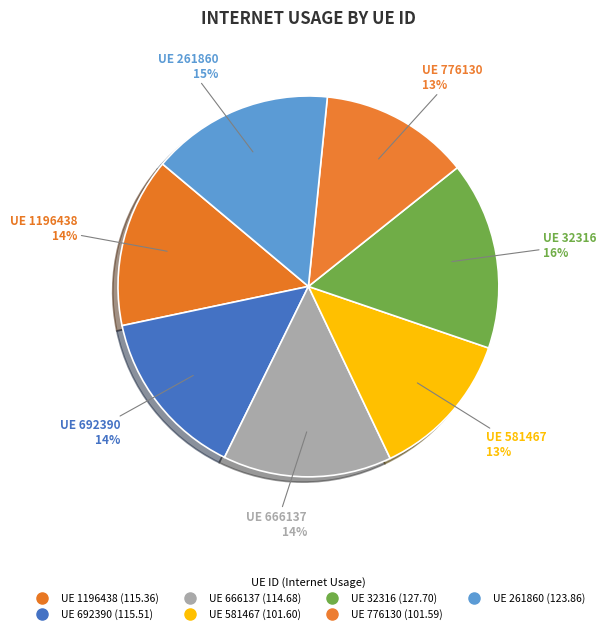

How many segments does this pie chart have?

7